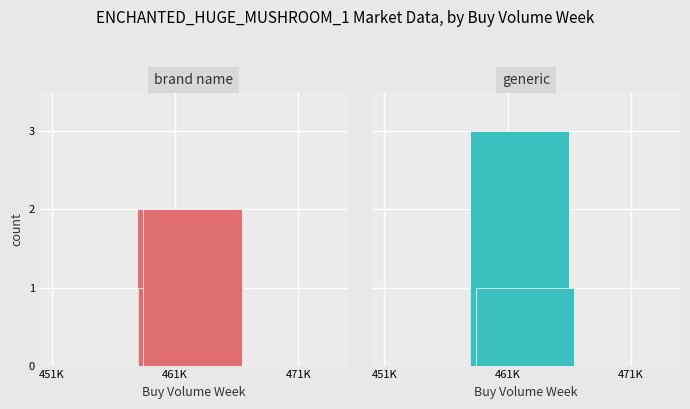

What is the maximum value shown in the chart?

3